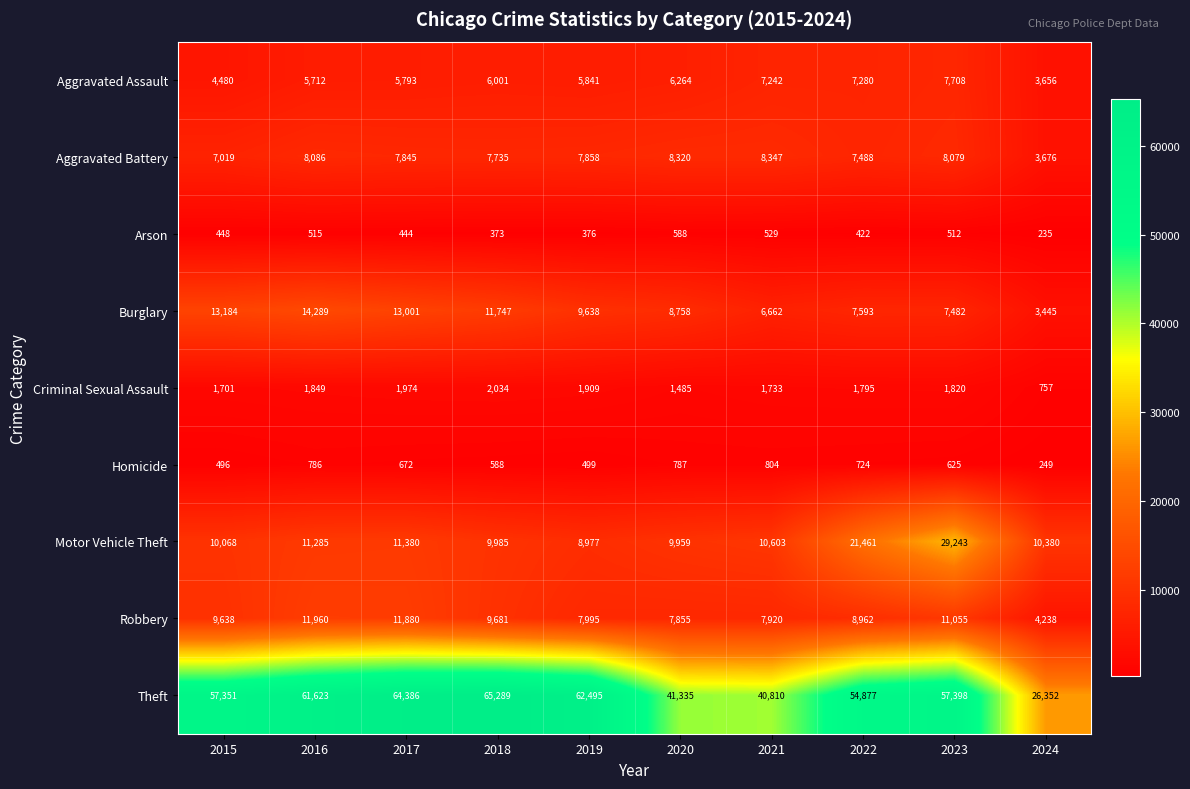

How many data points in Robbery are less than 9638?

5